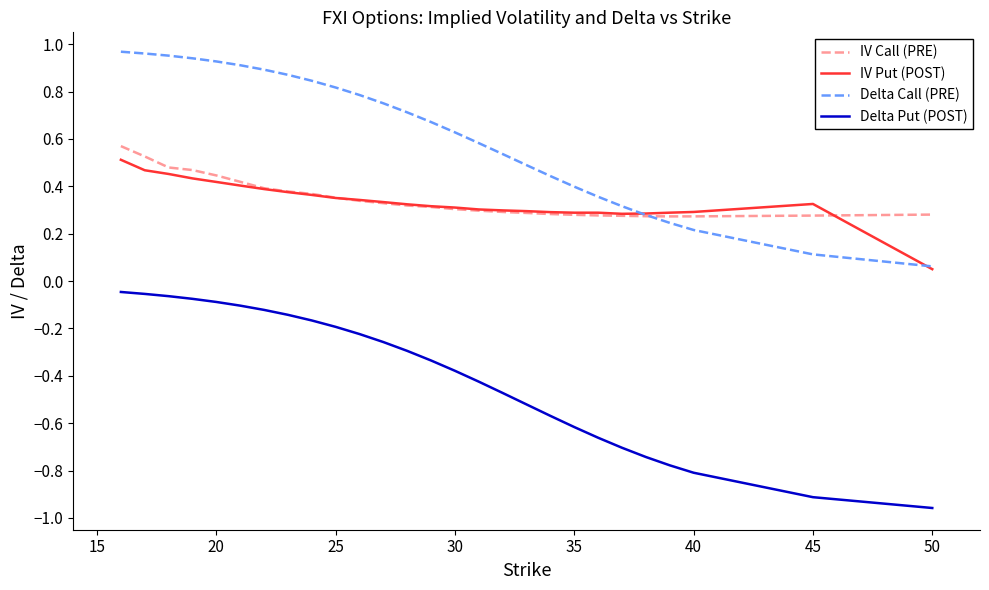

Which series has the largest total across all categories?

Delta Call (PRE)